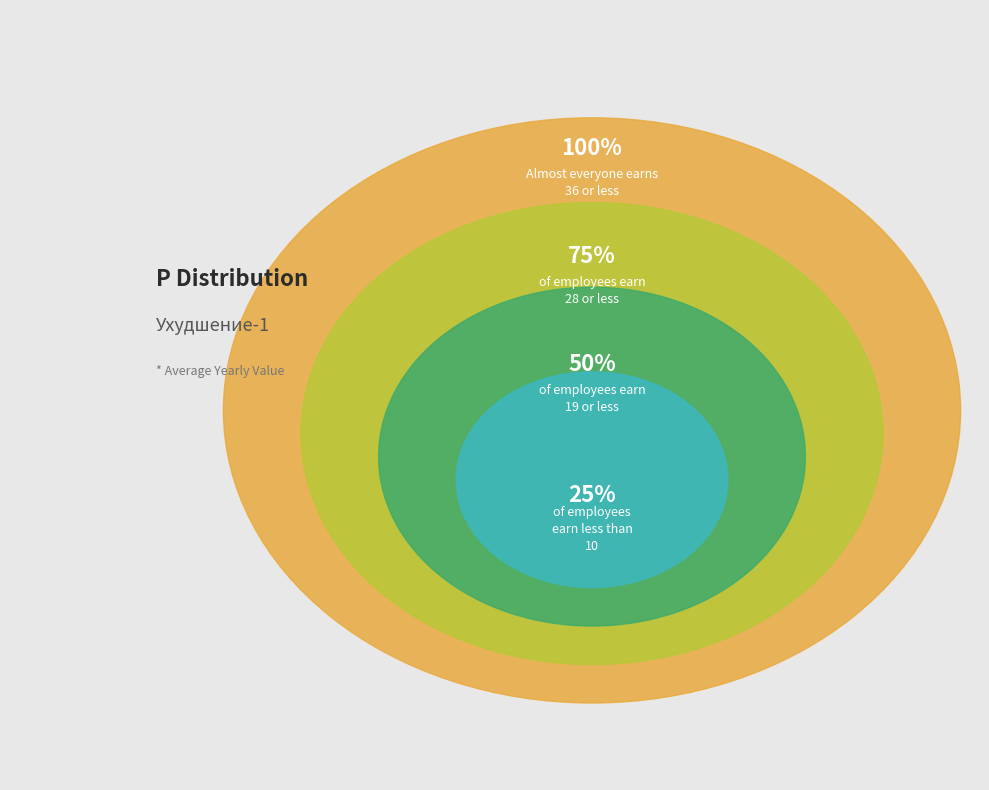

Which has a higher value, P=22 or P=26?

P=26